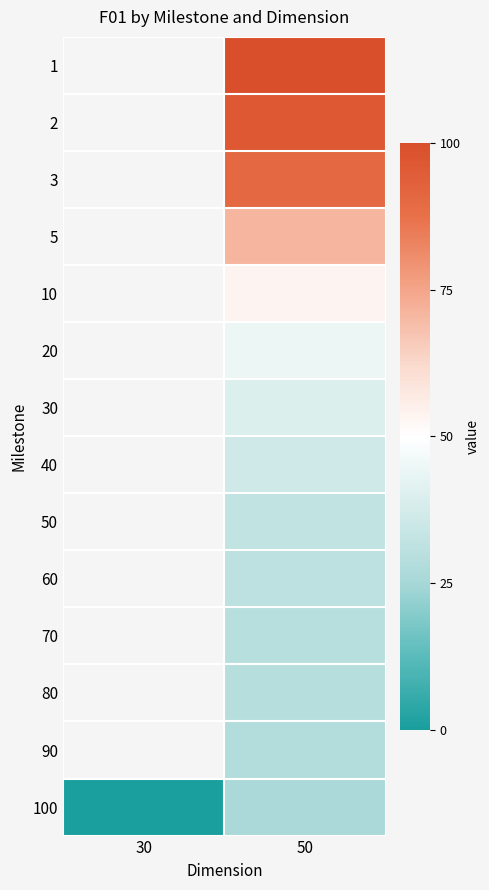

Where does the 30 series first go above 39?

50